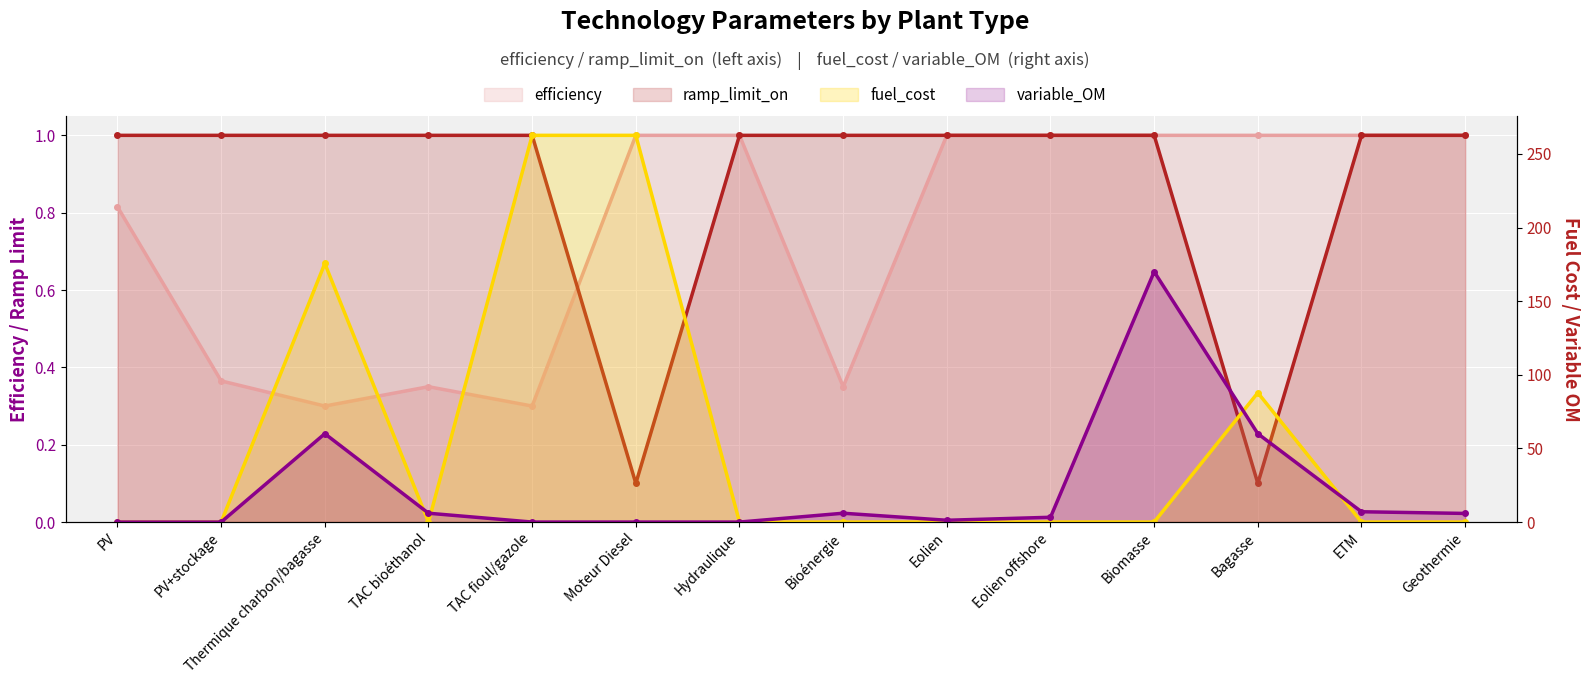

Reading left to right, what are all the values shown in this chart?

efficiency: 0.8	0.4	0.3	0.3	0.3	1.0	1.0	0.3	1.0	1.0	1.0	1.0	1.0	1.0
ramp_limit_on: 1.0	1.0	1.0	1.0	1.0	0.1	1.0	1.0	1.0	1.0	1.0	0.1	1.0	1.0
fuel_cost: 0.0	0.0	175.6	0.0	262.6	262.6	0.0	0.0	0.0	0.0	0.0	87.8	0.0	0.0
variable_OM: 0.0	0.0	60.0	6.0	0.0	0.0	0.0	6.0	1.2	3.2	170.0	60.0	7.0	5.9